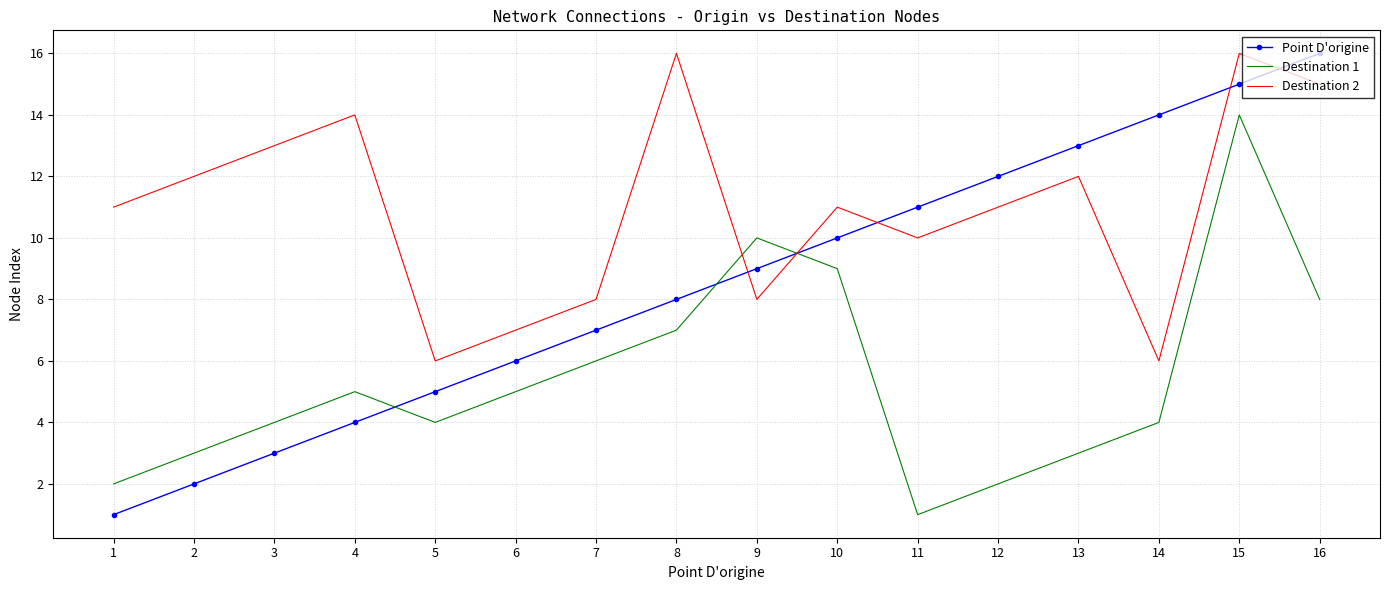

Reading left to right, extract all data points from this chart.

Point D'origine: 1	2	3	4	5	6	7	8	9	10	11	12	13	14	15	16
Destination 1: 2	3	4	5	4	5	6	7	10	9	1	2	3	4	14	8
Destination 2: 11	12	13	14	6	7	8	16	8	11	10	11	12	6	16	15